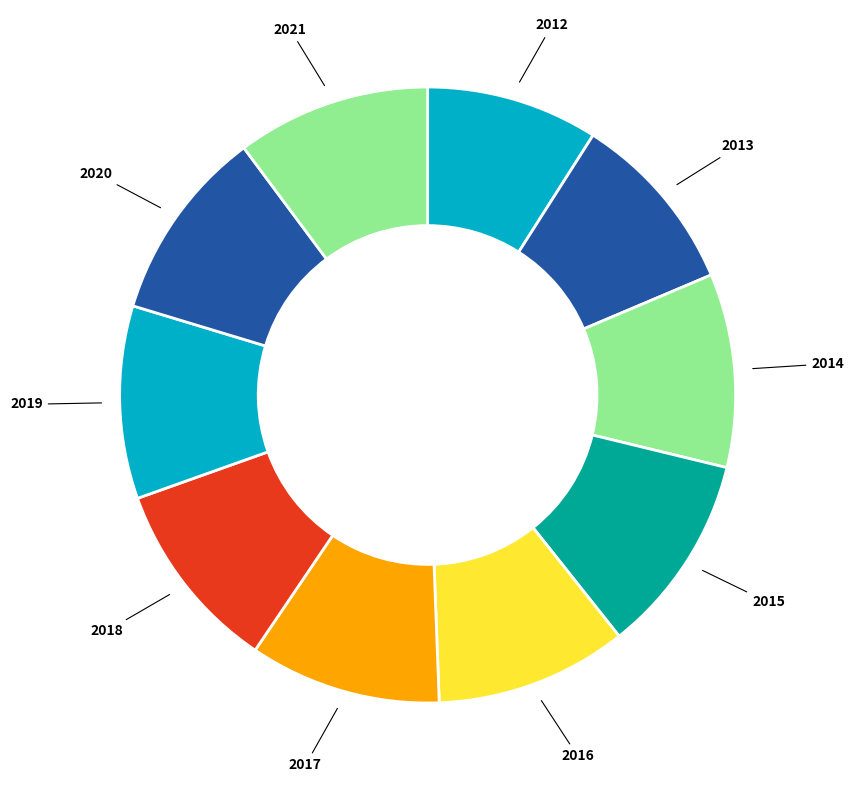

How many slices are in this pie chart?

10